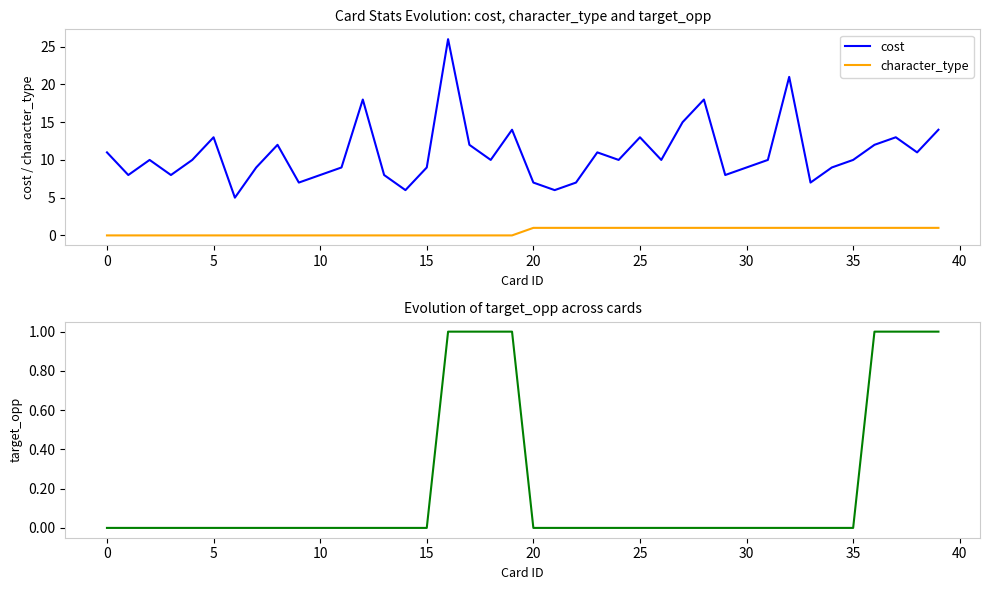

True or false: character_type has more than 2 points higher than both neighbors.

False